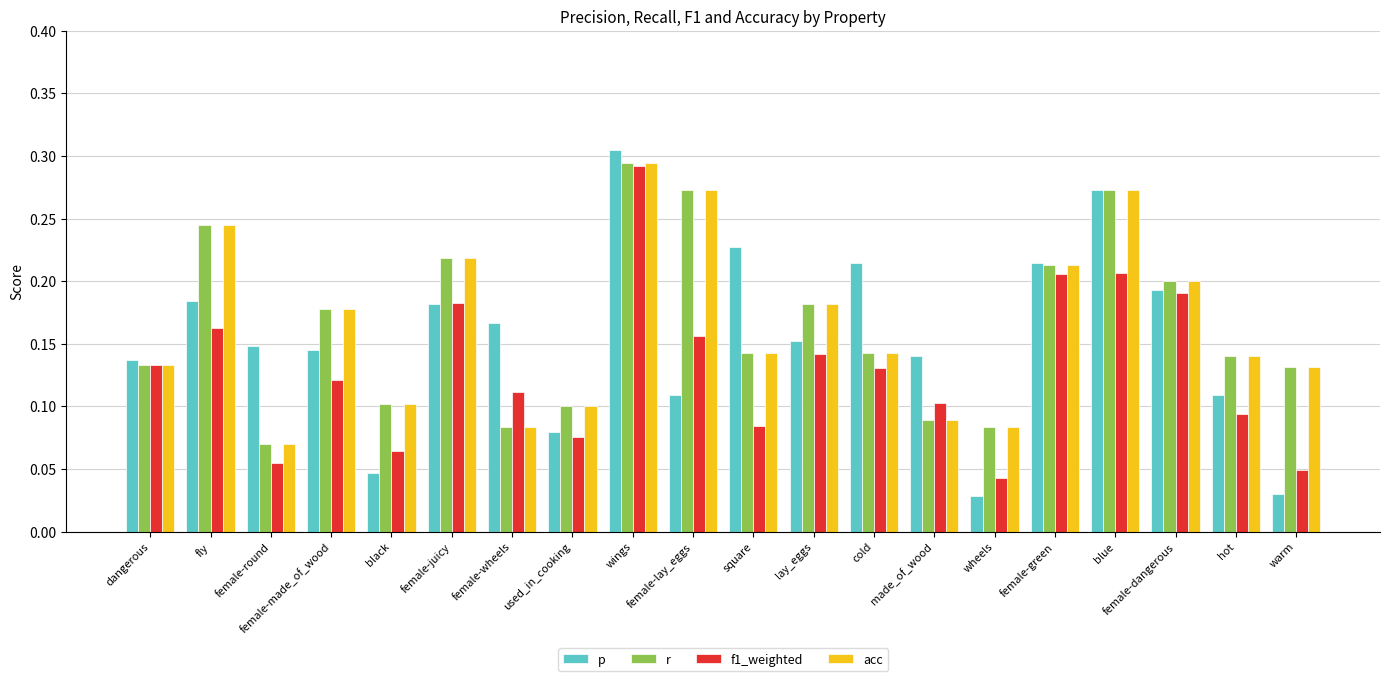

The r series shows 0.1 at black. True or false?

True